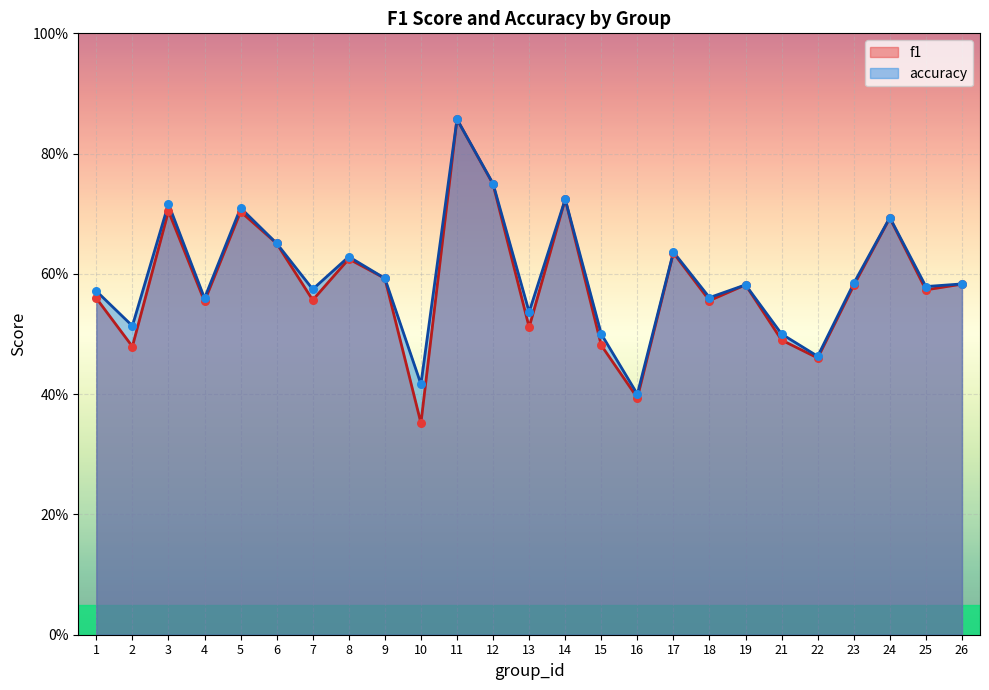

Is the value of accuracy at 26 greater than the value of f1 at 13?

Yes